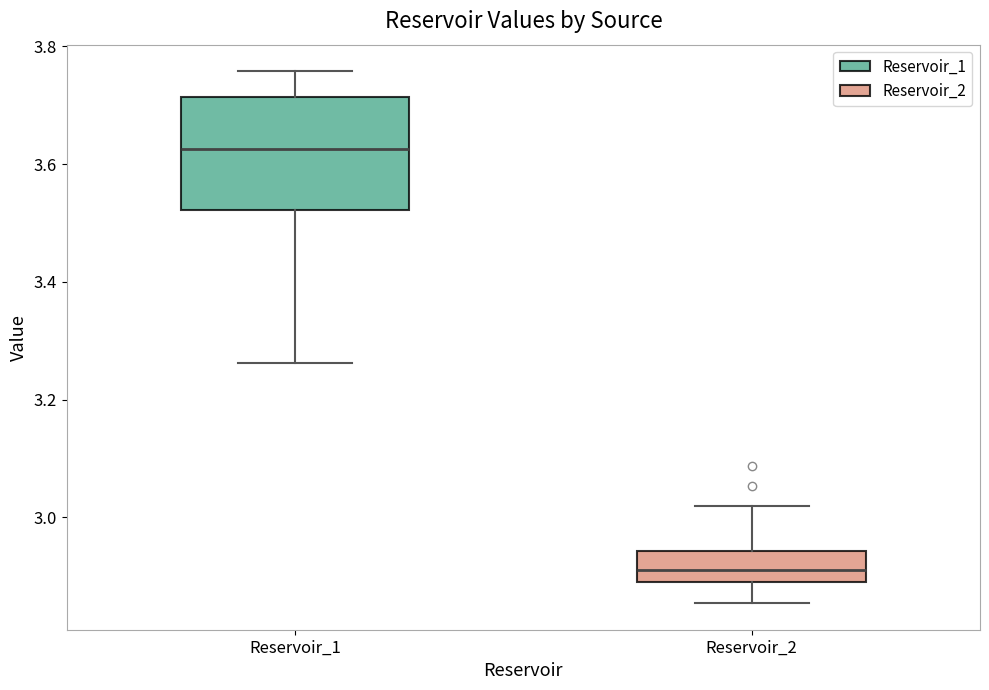

Which box is the tallest, from its lower edge to its upper edge?

Reservoir_1